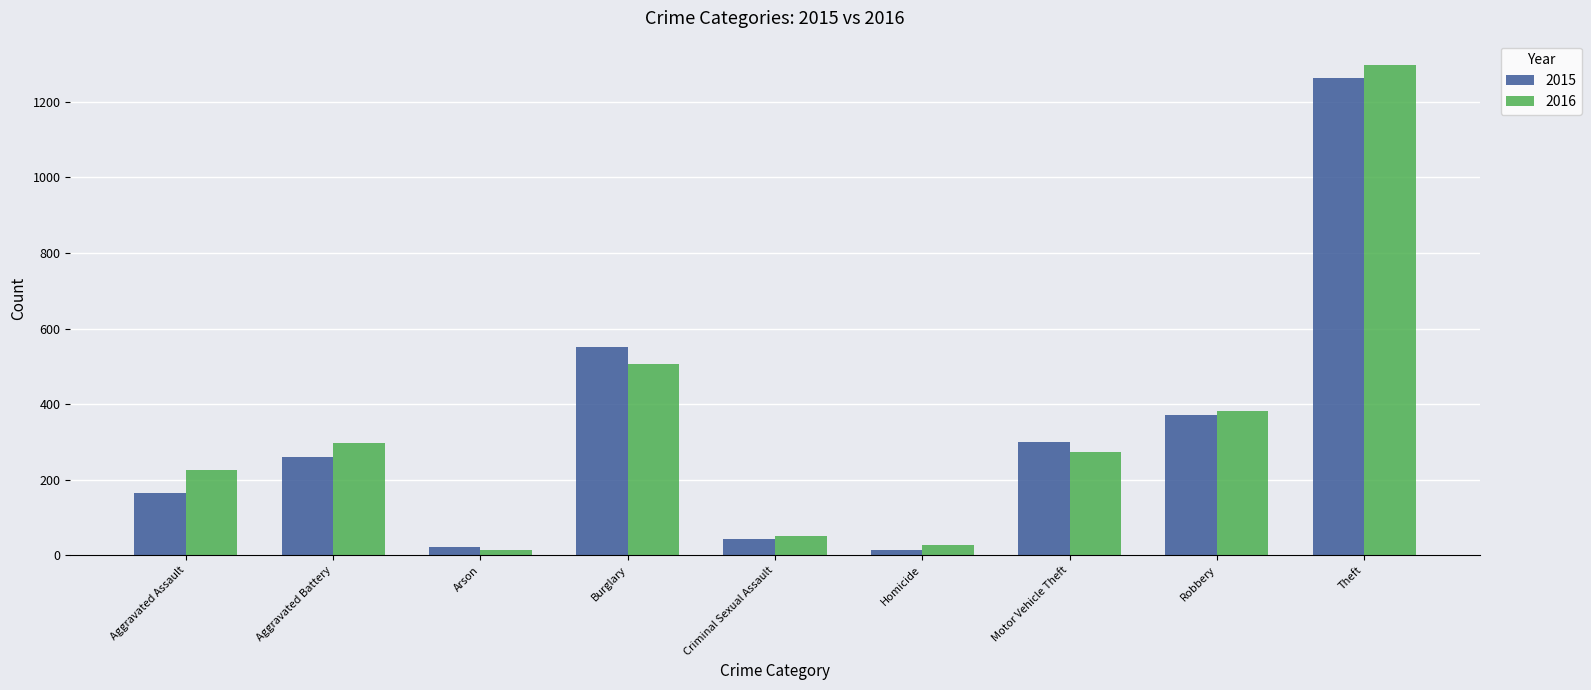

At which category is the sum across all series the highest?

Theft